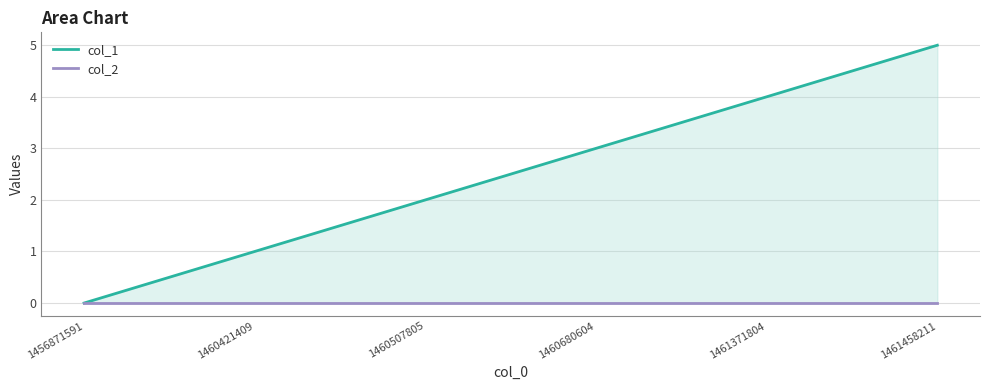

Which series has the widest spread of values?

col_1